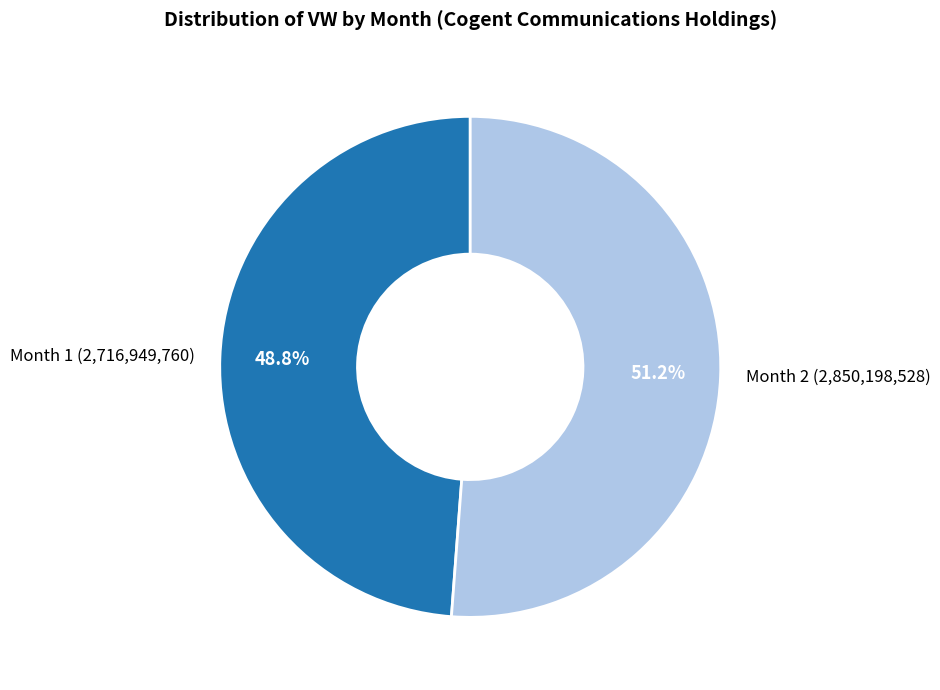

Rank the categories by value from lowest to highest.

Month 1, Month 2